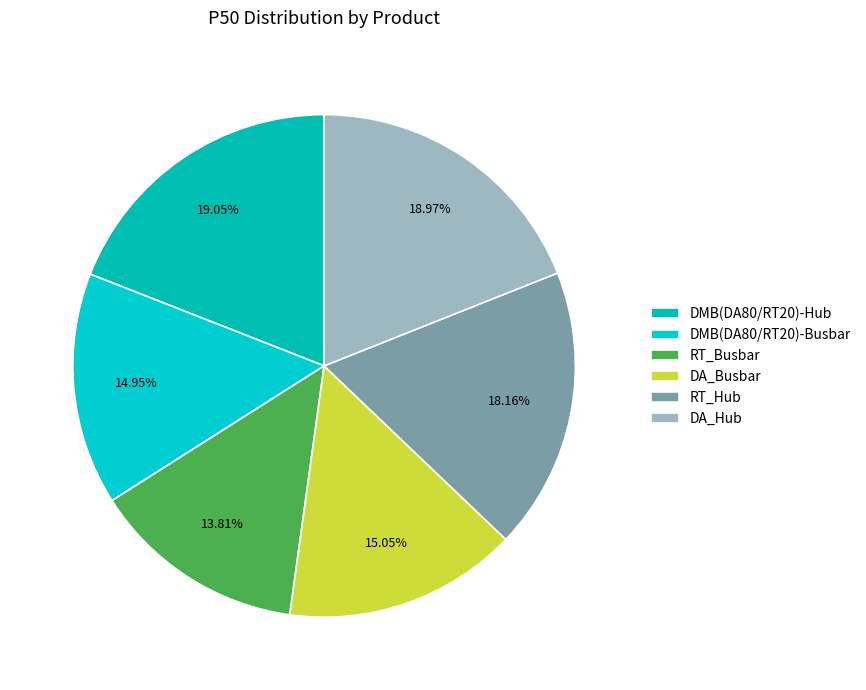

Is there any slice that represents more than half of the pie?

No